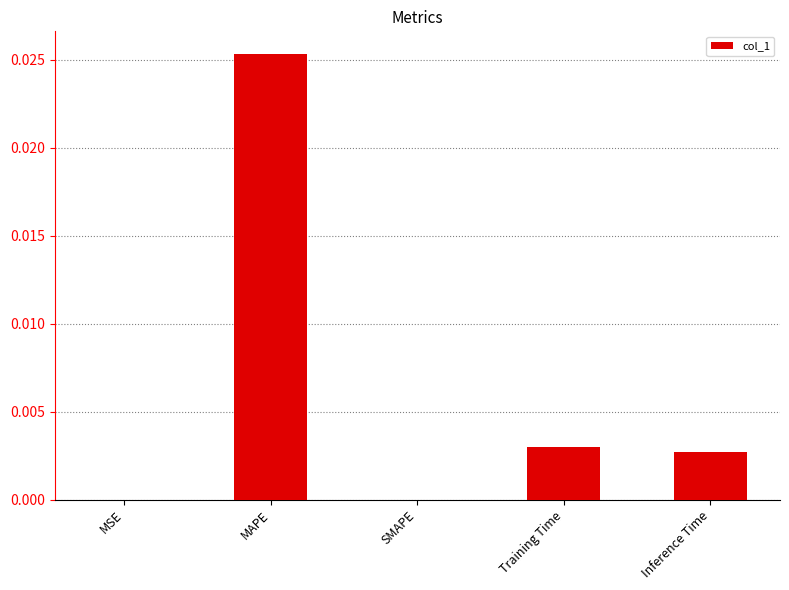

How many series are shown in this chart?

1